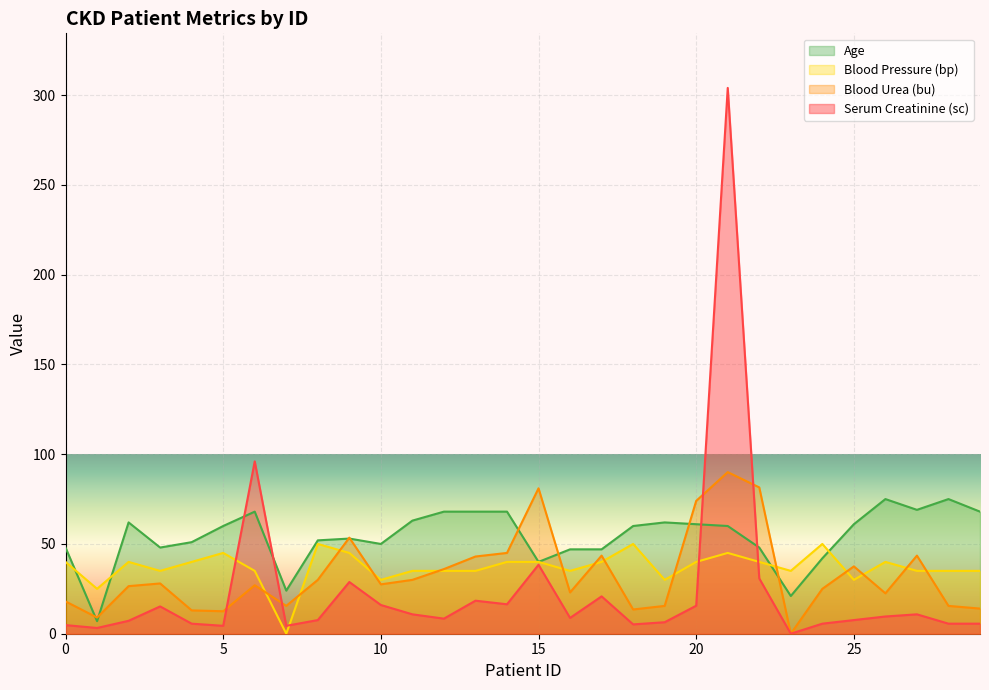

How many values in the bp series are below 40?

15